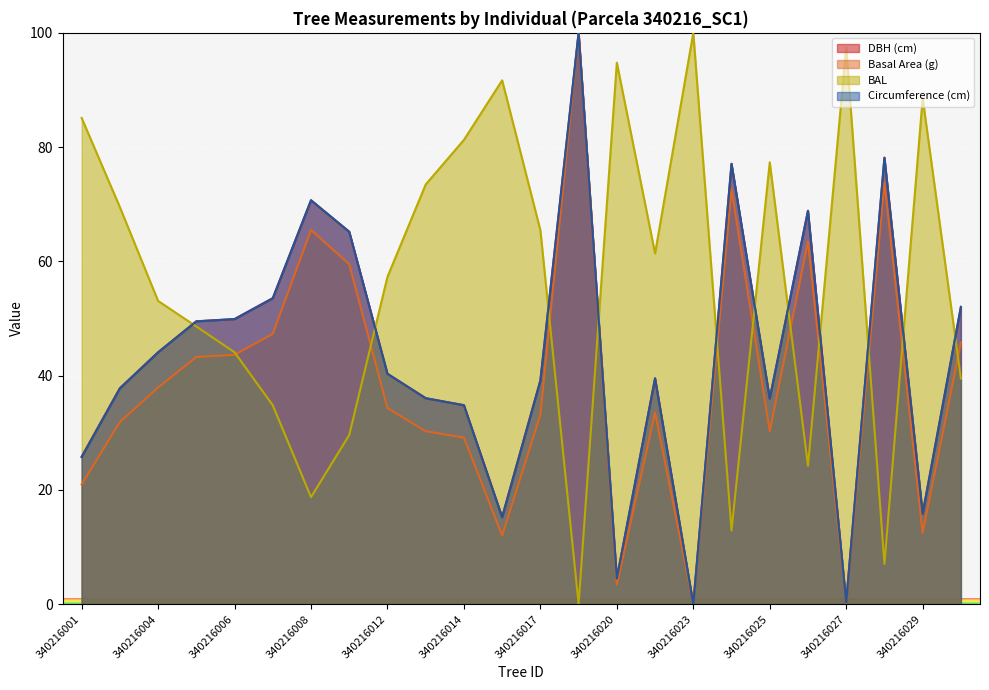

Reading right to left, transcribe all the data shown in this chart.

dbh: 340216030=52.0	340216029=15.9	340216028=78.1	340216027=0.4	340216026=68.9	340216025=36.0	340216024=77.1	340216023=0.0	340216022=39.6	340216020=4.5	340216019=100.0	340216017=39.2	340216016=15.3	340216014=34.8	340216013=36.1	340216012=40.3	340216011=65.2	340216008=70.7	340216007=53.6	340216006=49.9	340216005=49.5	340216004=44.1	340216002=37.8	340216001=25.8
g: 340216030=45.8	340216029=12.5	340216028=73.9	340216027=0.3	340216026=63.5	340216025=30.2	340216024=72.6	340216023=0.0	340216022=33.6	340216020=3.4	340216019=100.0	340216017=33.2	340216016=12.0	340216014=29.2	340216013=30.3	340216012=34.3	340216011=59.5	340216008=65.5	340216007=47.3	340216006=43.7	340216005=43.3	340216004=37.9	340216002=31.9	340216001=21.0
bal: 340216030=39.5	340216029=88.6	340216028=7.0	340216027=97.5	340216026=24.2	340216025=77.3	340216024=12.9	340216023=100.0	340216022=61.4	340216020=94.8	340216019=0.0	340216017=65.4	340216016=91.7	340216014=81.3	340216013=73.5	340216012=57.3	340216011=29.6	340216008=18.7	340216007=34.8	340216006=44.1	340216005=48.6	340216004=53.1	340216002=69.5	340216001=85.1
circunferencia_normal: 340216030=52.0	340216029=15.8	340216028=78.2	340216027=0.3	340216026=68.9	340216025=36.0	340216024=77.1	340216023=0.0	340216022=39.5	340216020=4.5	340216019=100.0	340216017=39.1	340216016=15.2	340216014=34.8	340216013=36.0	340216012=40.3	340216011=65.2	340216008=70.7	340216007=53.5	340216006=49.9	340216005=49.5	340216004=44.1	340216002=37.8	340216001=25.8